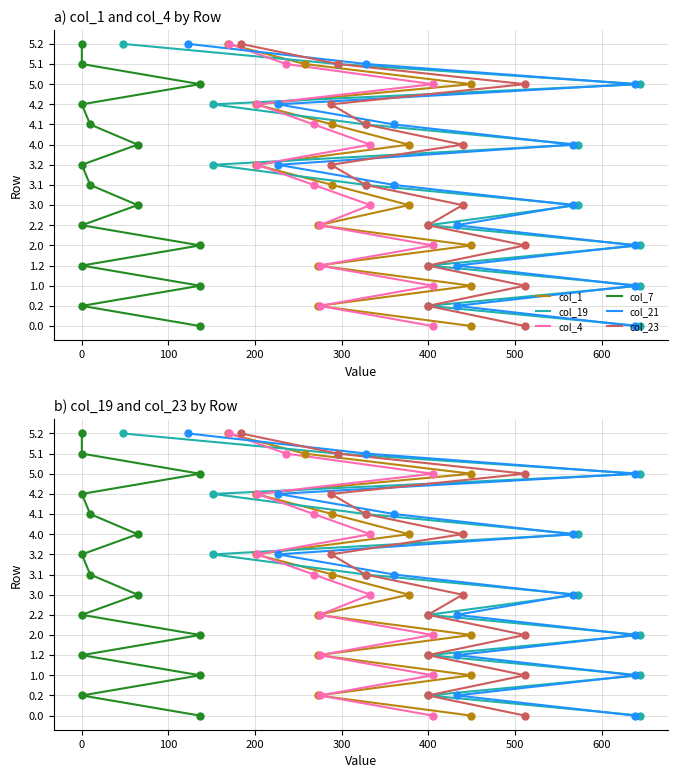

Which series reaches the maximum Y coordinate?

col_1